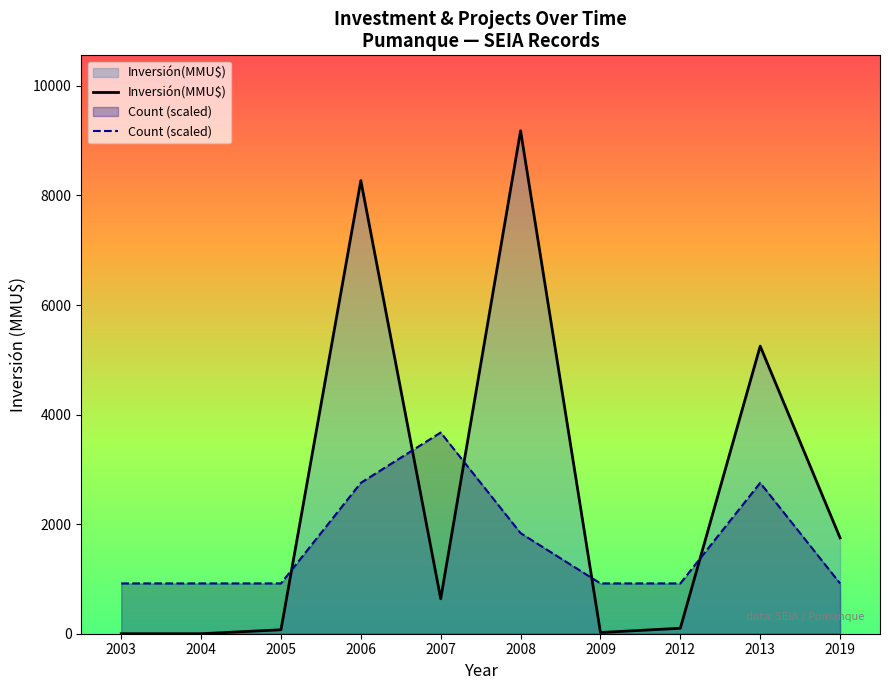

What is the value of the Inversión(MMU$) point at the 5th from the left?

638.0